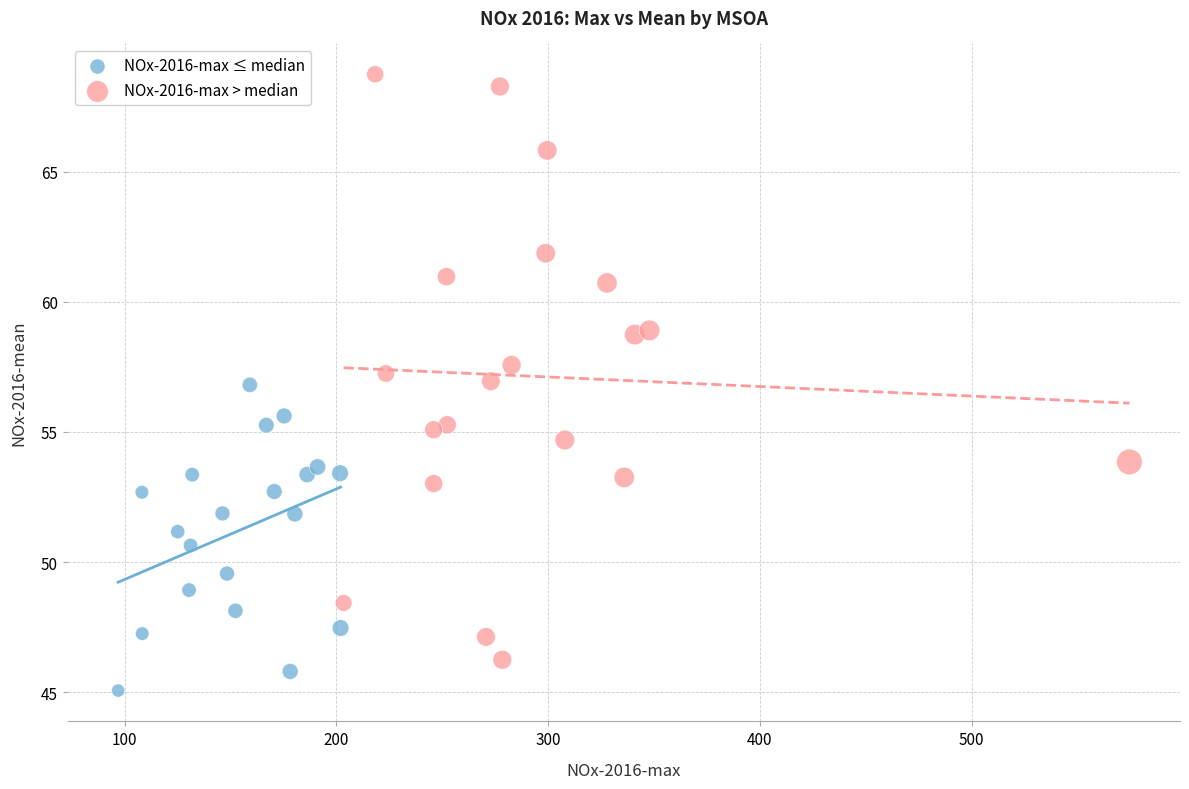

Which series reaches the maximum Y coordinate?

NOx-2016-max > median